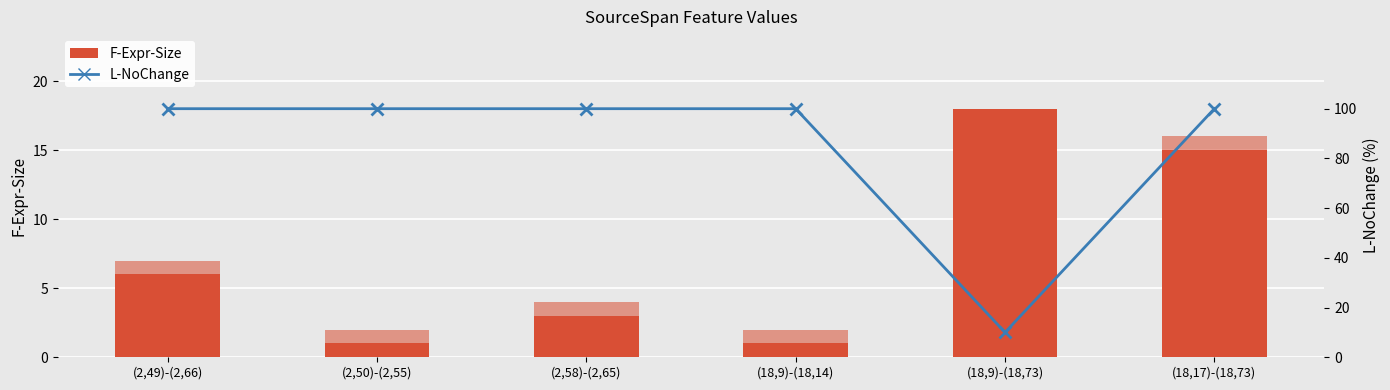

The value of F-Expr-Size at (2,49)-(2,66) is 3. True or false?

False